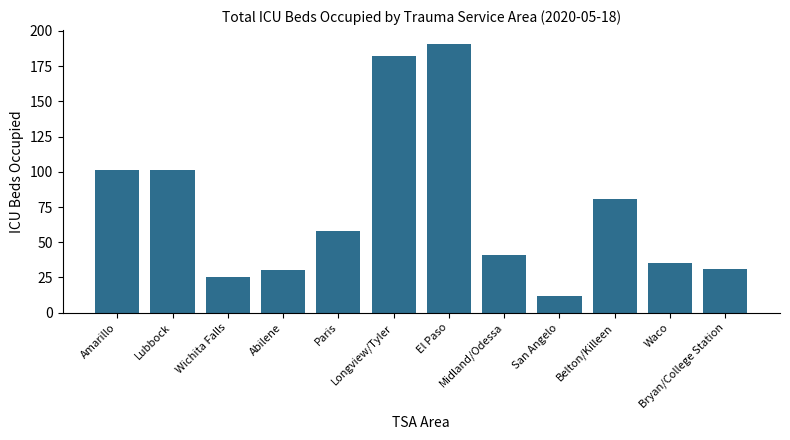

What is the value of the 1st bar from the left?

101